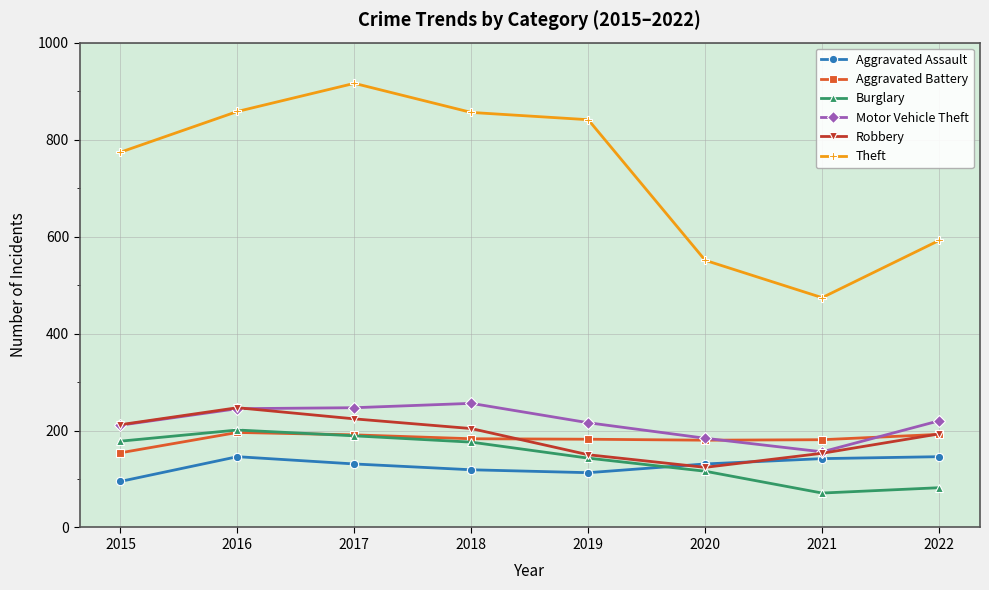

What is the total value across all series at 2015?

1624